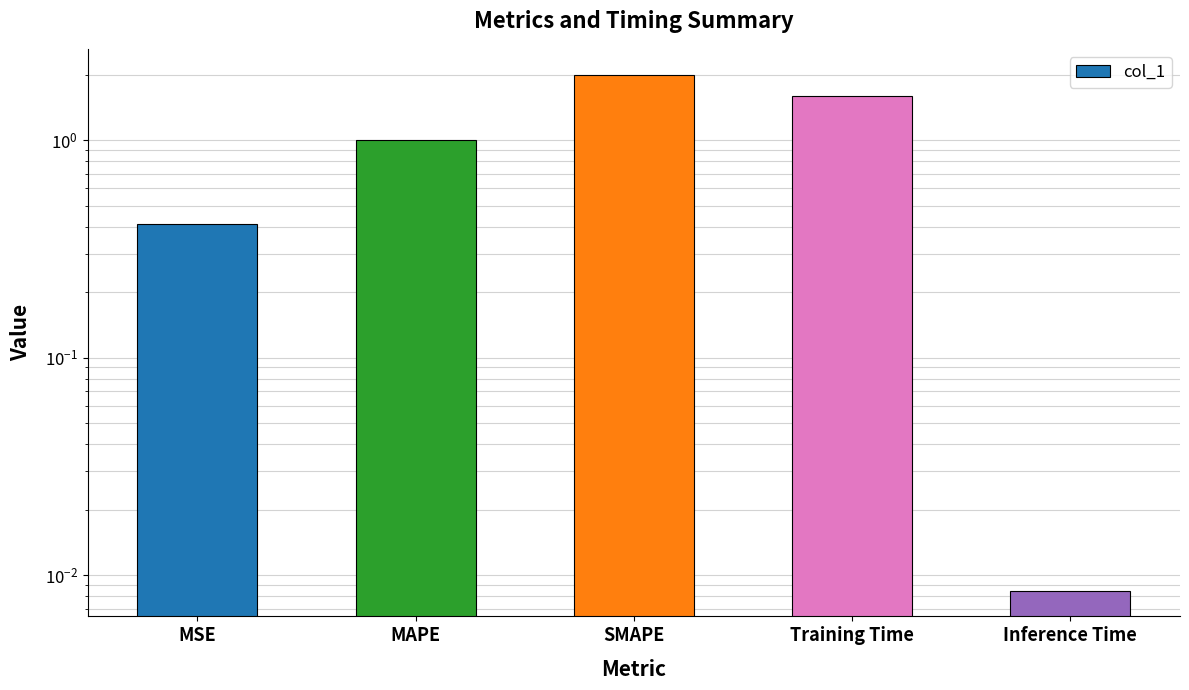

What is the label of the 1st bar from the right?

Inference Time